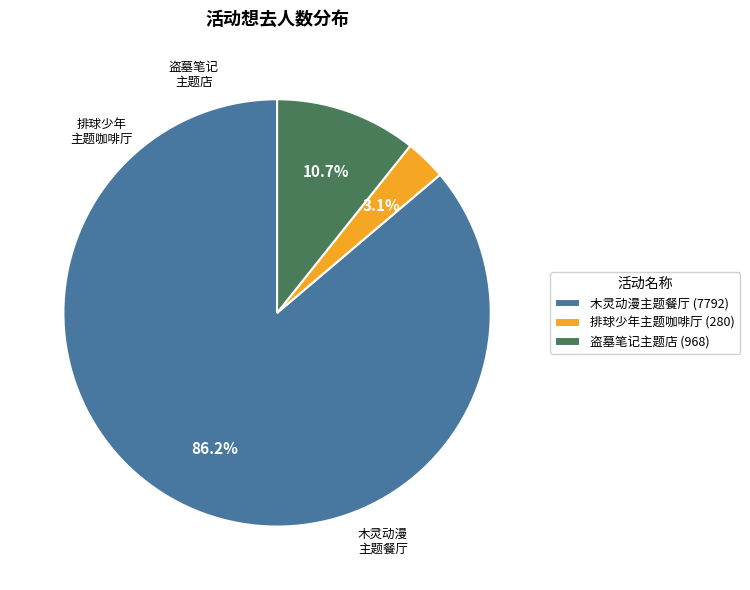

To the nearest percent, what is the difference between the largest and smallest slice percentages?

83%